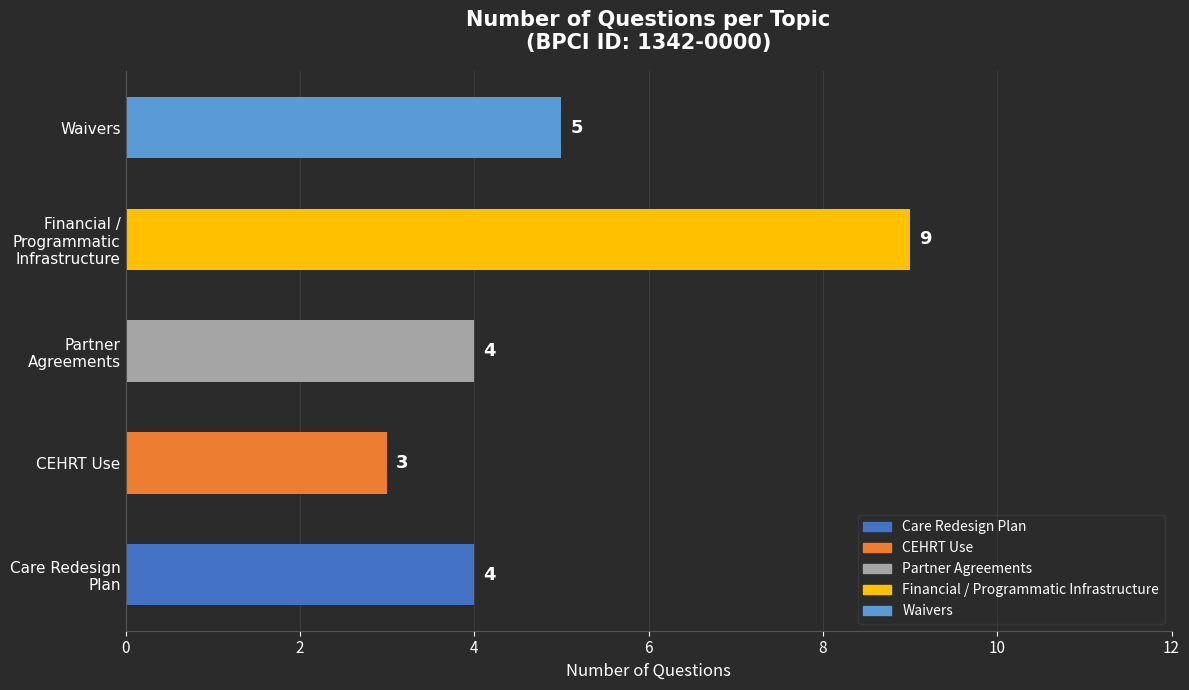

Reading bottom to top, list all the values displayed in this chart.

4	3	4	9	5